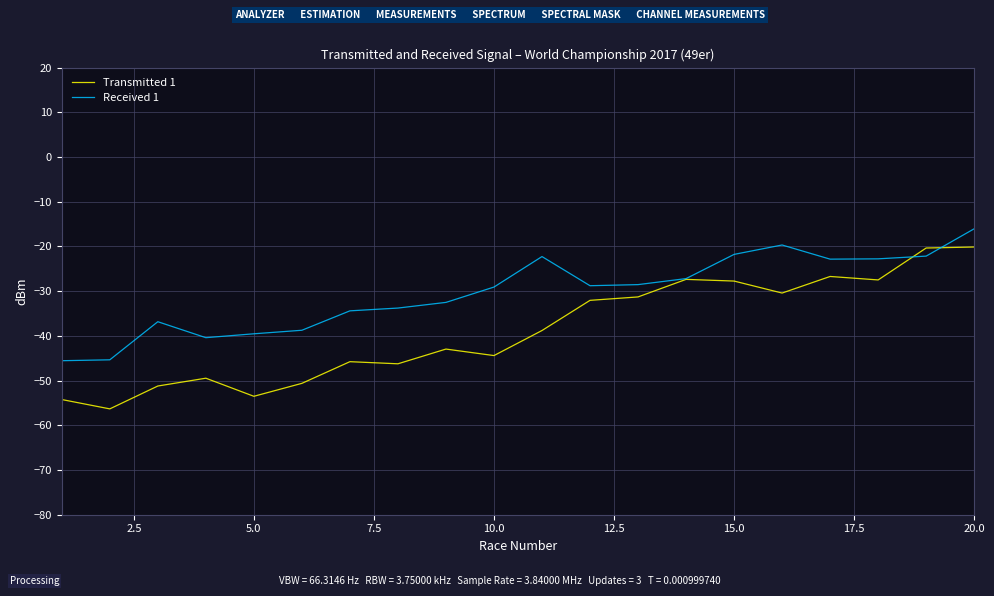

List the series in order of their peak value, lowest first.

Transmitted 1, Received 1